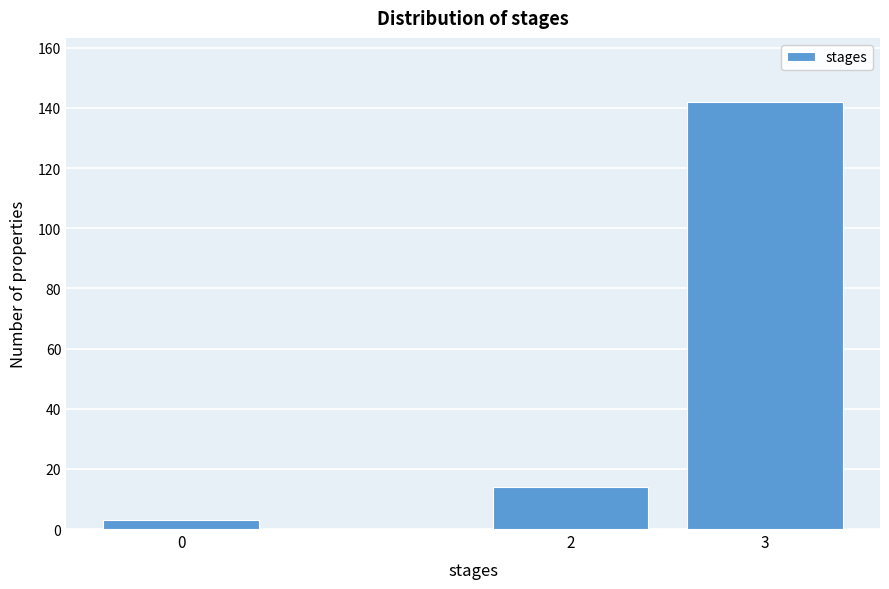

Reading right to left, list all the values displayed in this chart.

142	14	3